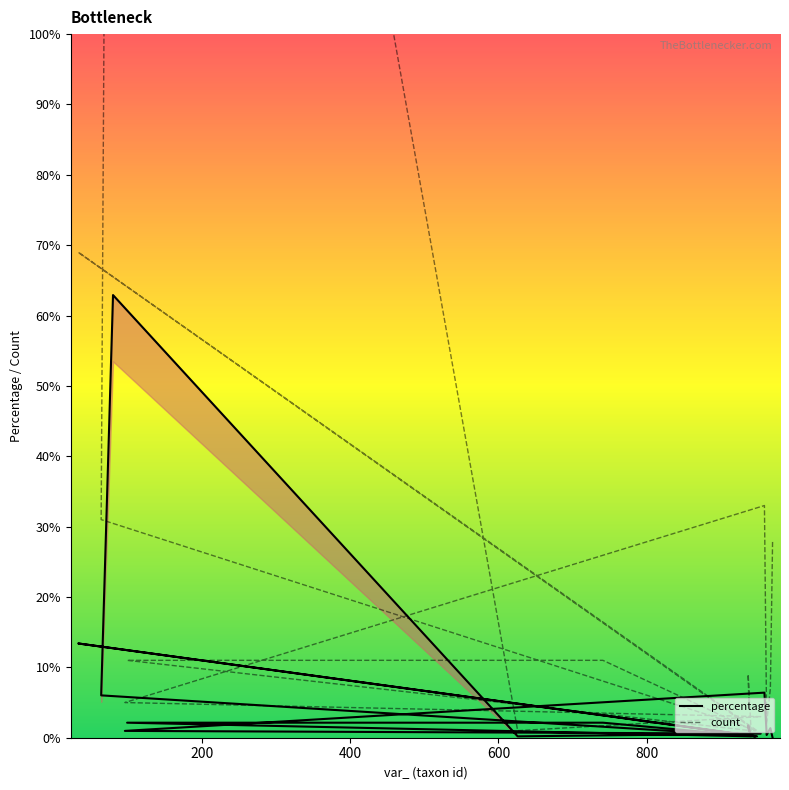

Reading right to left, what are all the values shown in this chart?

percentage: 0.0	1.4	0.4	6.4	1.0	0.6	0.2	62.9	6.0	0.2	13.4	0.2	0.2	2.1	2.1	0.2	1.7	1.0
count: 28.0	7.0	2.0	33.0	5.0	3.0	1.0	324.0	31.0	1.0	69.0	1.0	1.0	11.0	11.0	1.0	9.0	5.0